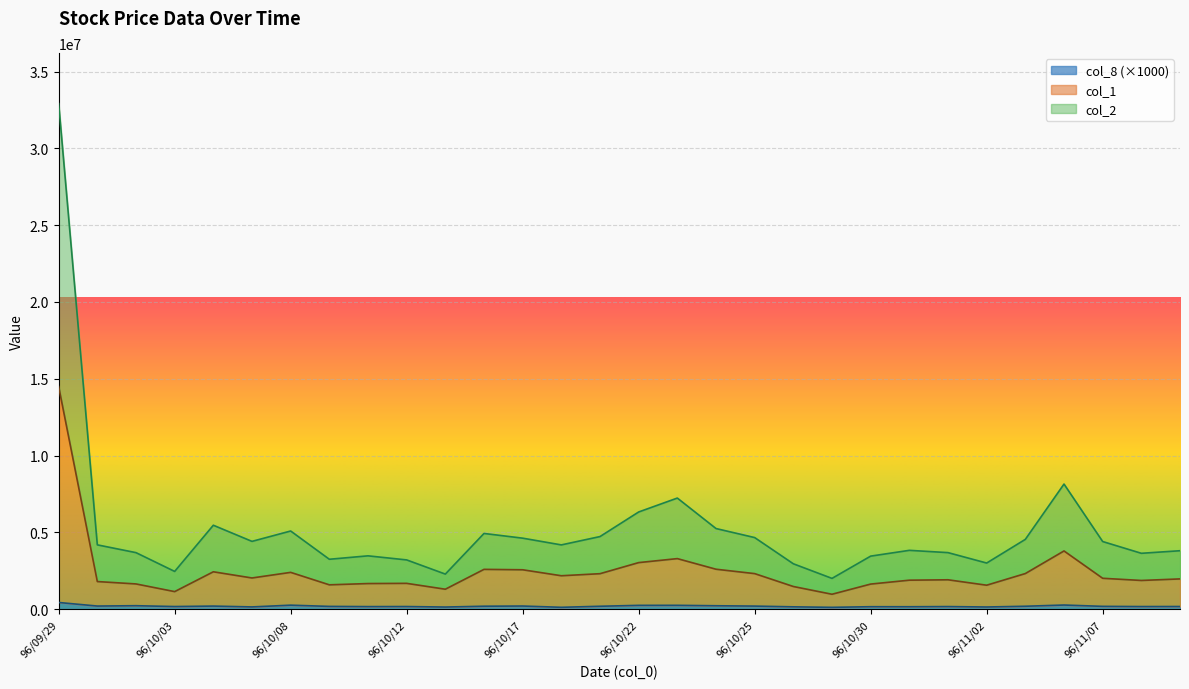

Reading left to right, list all the values displayed in this chart.

col_2: 96/09/29=32914810	96/10/01=4184470	96/10/02=3677390	96/10/03=2454290	96/10/04=5462040	96/10/05=4410960	96/10/08=5086180	96/10/09=3246090	96/10/11=3469320	96/10/12=3203600	96/10/15=2280710	96/10/16=4926930	96/10/17=4620010	96/10/18=4181350	96/10/19=4724240	96/10/22=6325020	96/10/23=7231360	96/10/24=5247080	96/10/25=4658450	96/10/26=2952210	96/10/29=2000760	96/10/30=3450700	96/10/31=3827240	96/11/01=3678710	96/11/02=3000060	96/11/05=4542020	96/11/06=8143310	96/11/07=4400890	96/11/08=3634610	96/11/09=3802100
col_1: 96/09/29=14492000	96/10/01=1795000	96/10/02=1640000	96/10/03=1140000	96/10/04=2431000	96/10/05=2028000	96/10/08=2393000	96/10/09=1582000	96/10/11=1665000	96/10/12=1678000	96/10/15=1296000	96/10/16=2589000	96/10/17=2562000	96/10/18=2173000	96/10/19=2307000	96/10/22=3029000	96/10/23=3289000	96/10/24=2598000	96/10/25=2312000	96/10/26=1473000	96/10/29=968000	96/10/30=1631000	96/10/31=1884000	96/11/01=1910000	96/11/02=1557000	96/11/05=2316000	96/11/06=3788000	96/11/07=2008000	96/11/08=1866000	96/11/09=1967000
col_8: 96/09/29=432000	96/10/01=200000	96/10/02=222000	96/10/03=168000	96/10/04=198000	96/10/05=143000	96/10/08=257000	96/10/09=177000	96/10/11=164000	96/10/12=168000	96/10/15=135000	96/10/16=189000	96/10/17=201000	96/10/18=118000	96/10/19=186000	96/10/22=245000	96/10/23=247000	96/10/24=219000	96/10/25=197000	96/10/26=149000	96/10/29=116000	96/10/30=157000	96/10/31=155000	96/11/01=166000	96/11/02=138000	96/11/05=187000	96/11/06=266000	96/11/07=180000	96/11/08=167000	96/11/09=170000